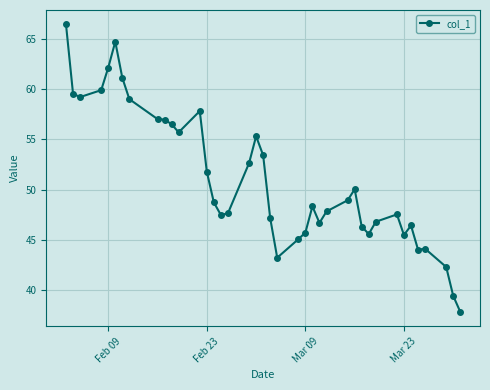

What is the value of the 1st point from the left?

66.5